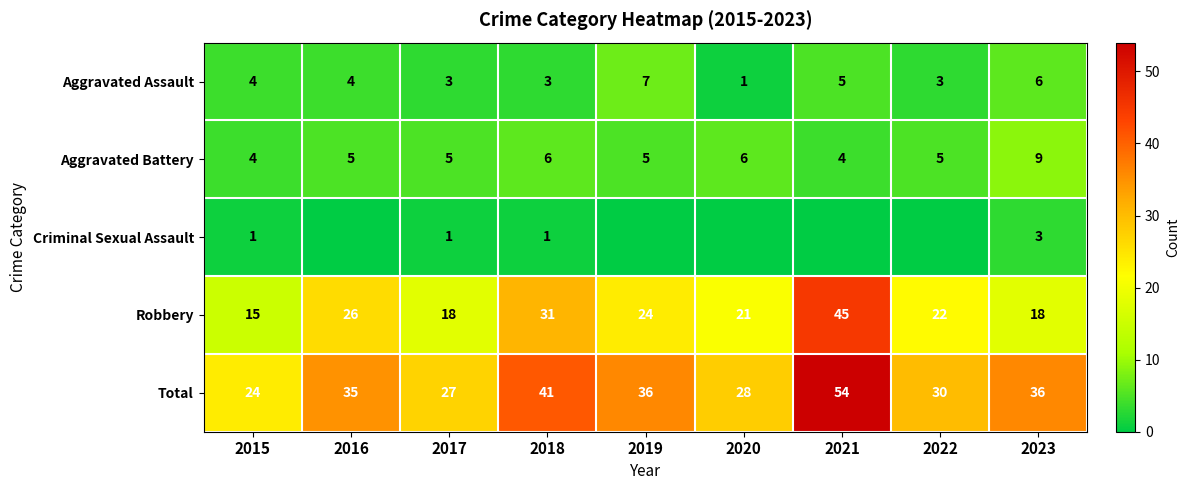

What is the difference between the second highest and second lowest values in the Robbery series?

13